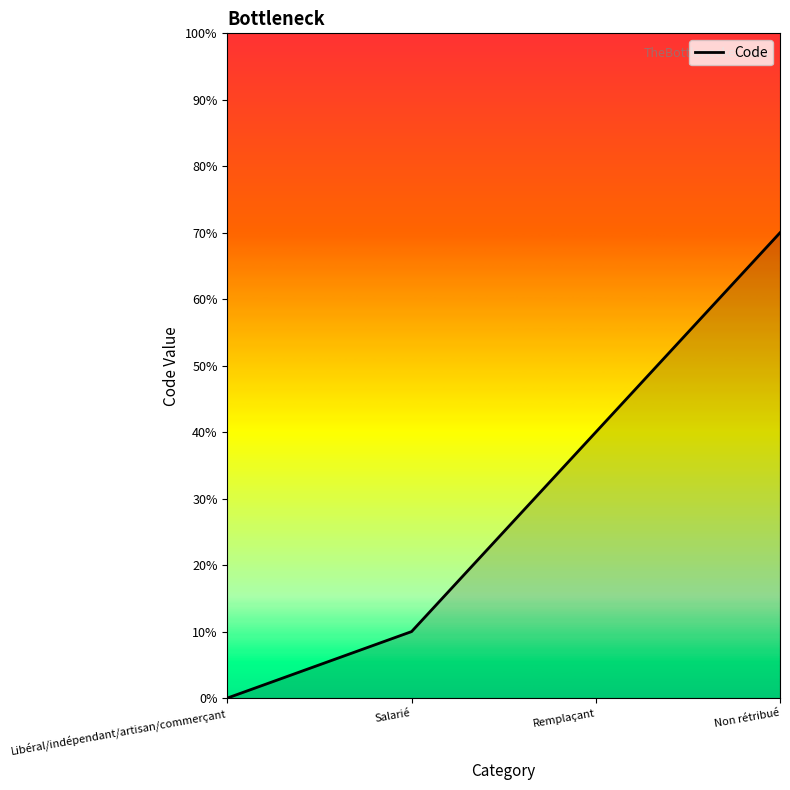

Does the chart have visible grid lines?

No